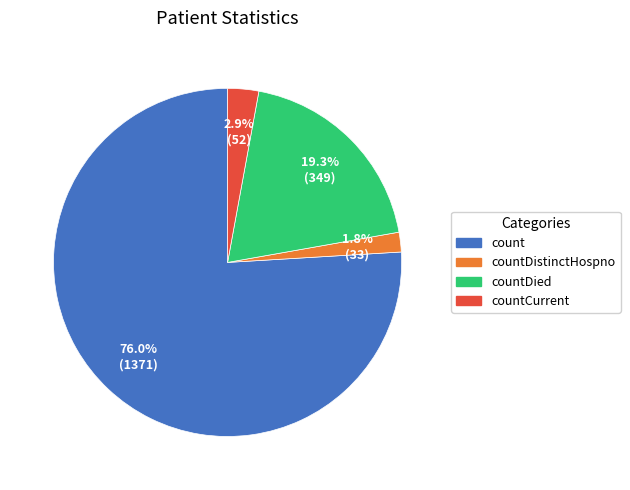

Does any single category account for the majority?

Yes